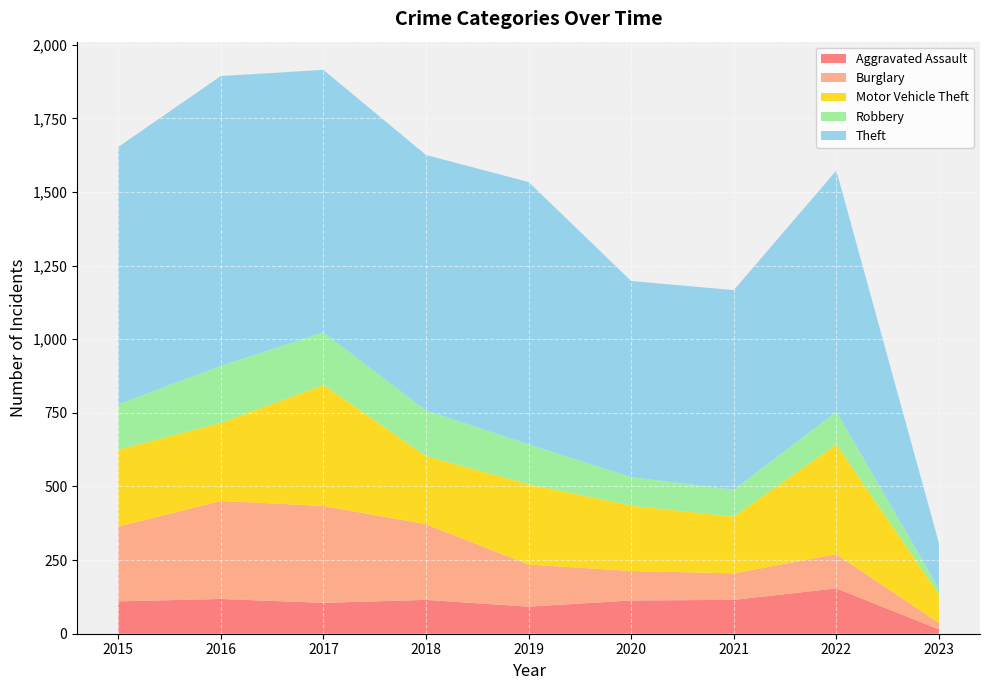

Reading left to right, list all the values displayed in this chart.

Aggravated Assault: 110	118	105	115	92	113	115	154	15
Burglary: 254	333	329	257	143	100	90	116	21
Motor Vehicle Theft: 261	265	411	231	273	222	193	373	97
Robbery: 154	194	178	155	135	97	91	111	20
Theft: 874	984	892	868	891	666	678	819	154